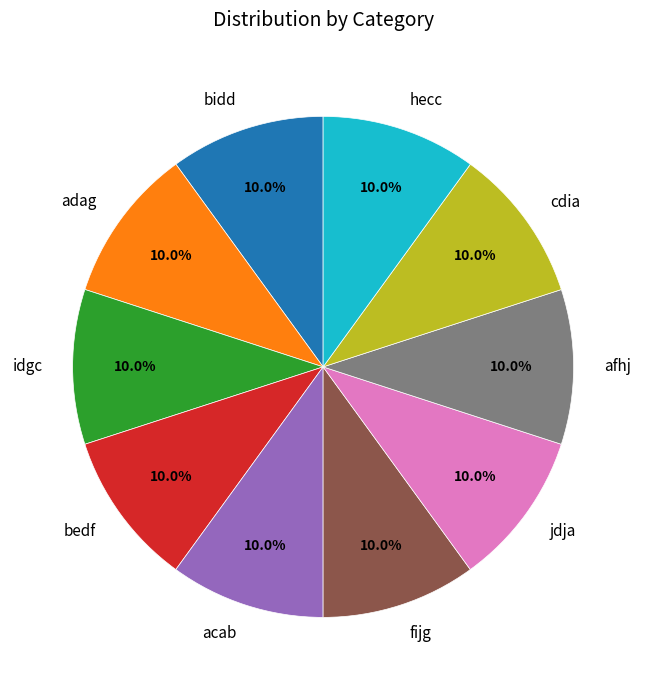

To the nearest percent, what portion does afhj represent?

10%